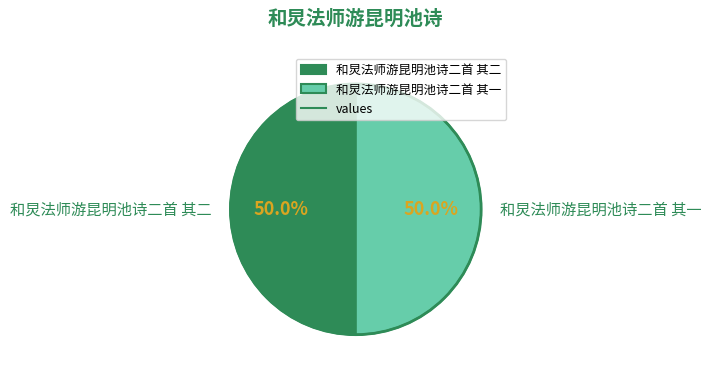

Count the number of slices in the pie.

2